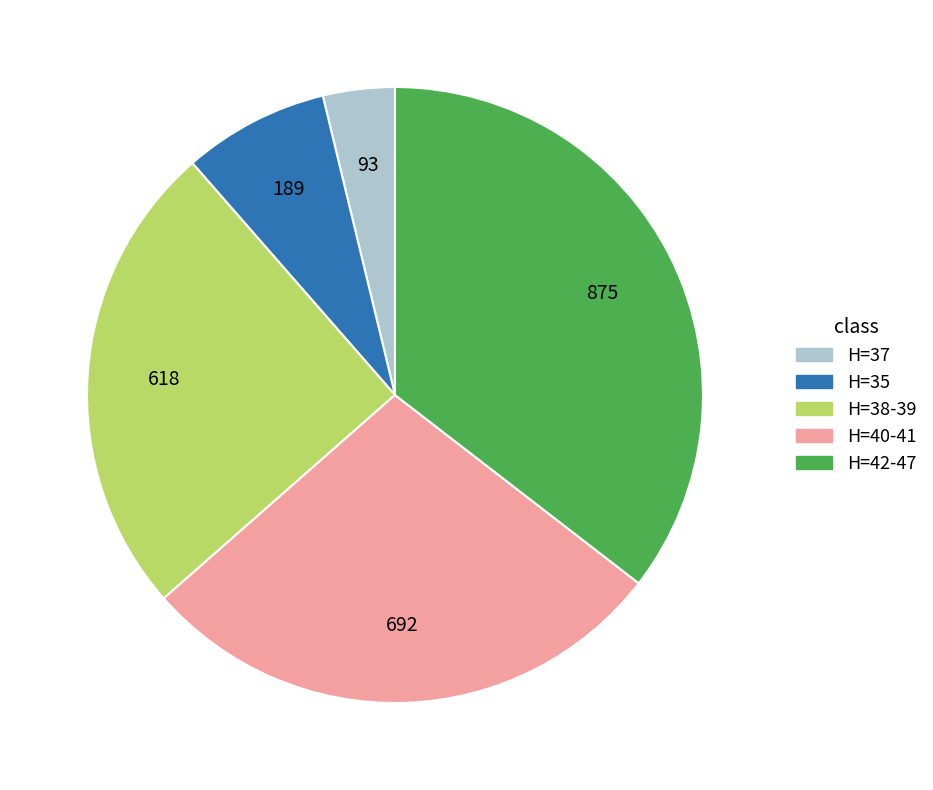

Is there a majority slice in this chart?

No